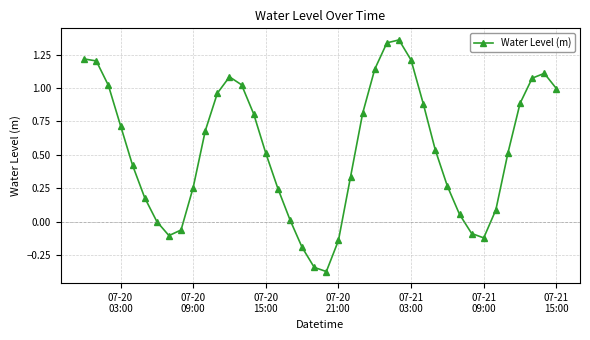

What is the sum of all values?

21.5